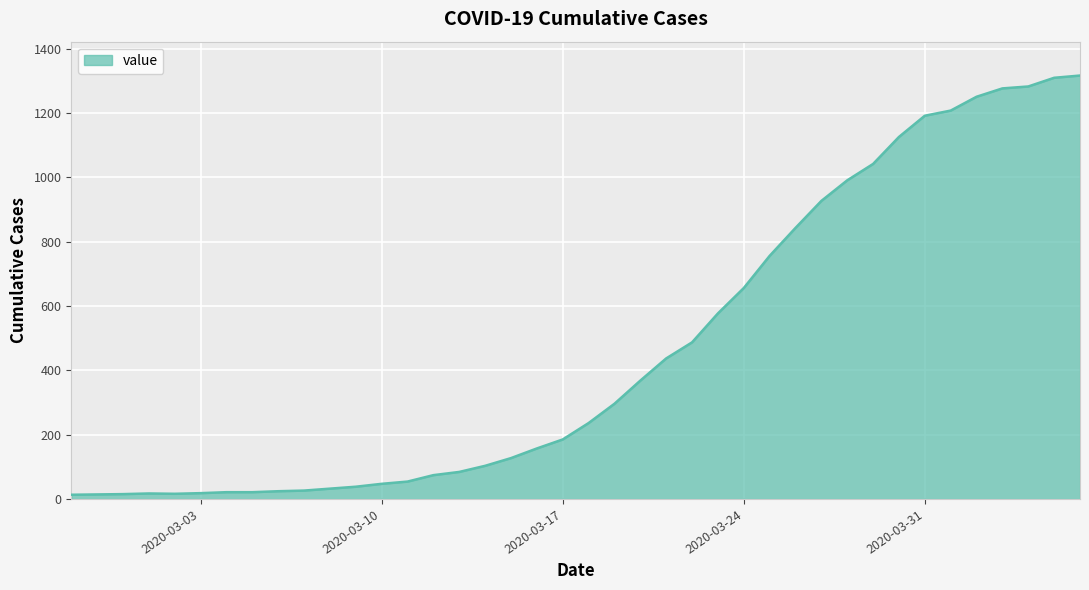

What is the maximum value shown in the chart?

1317